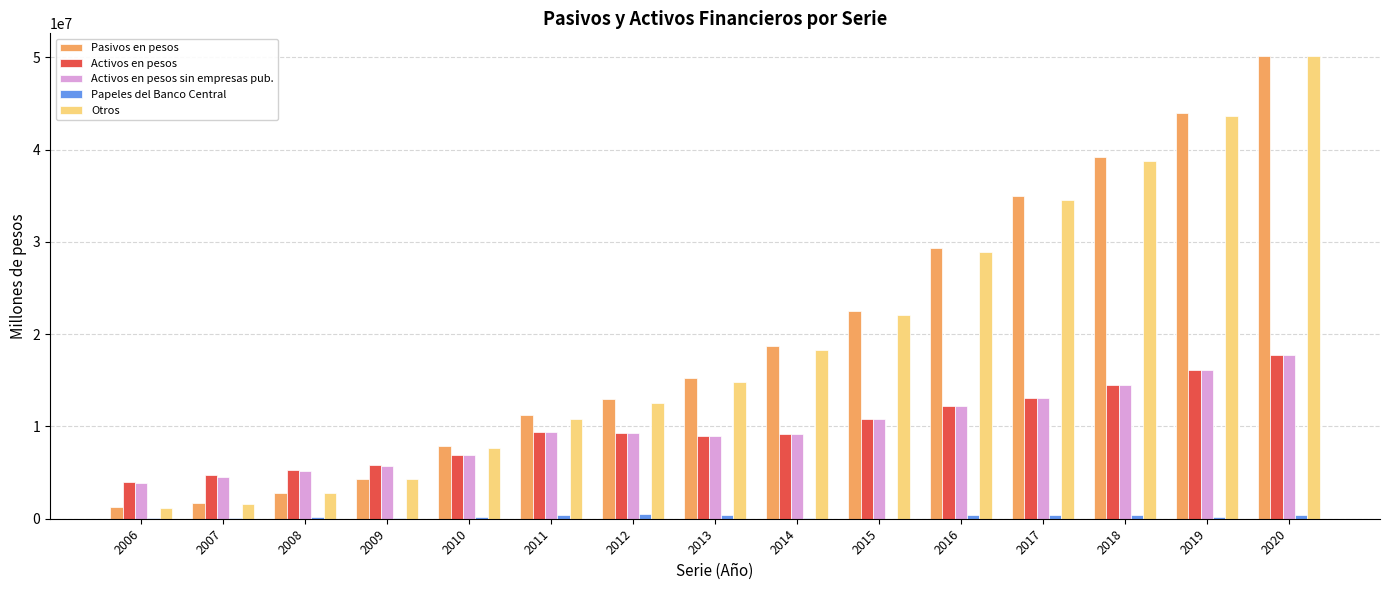

Is the value of Pasivos en pesos at 2017 greater than the value of Otros at 2012?

Yes